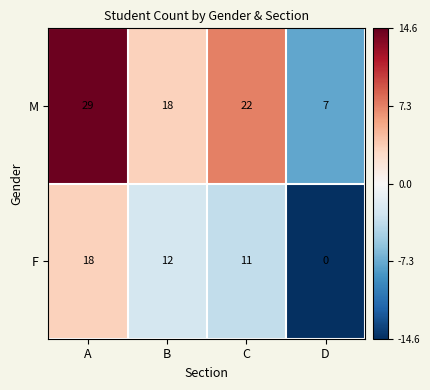

Rank the series by their average value, from lowest to highest.

F, M